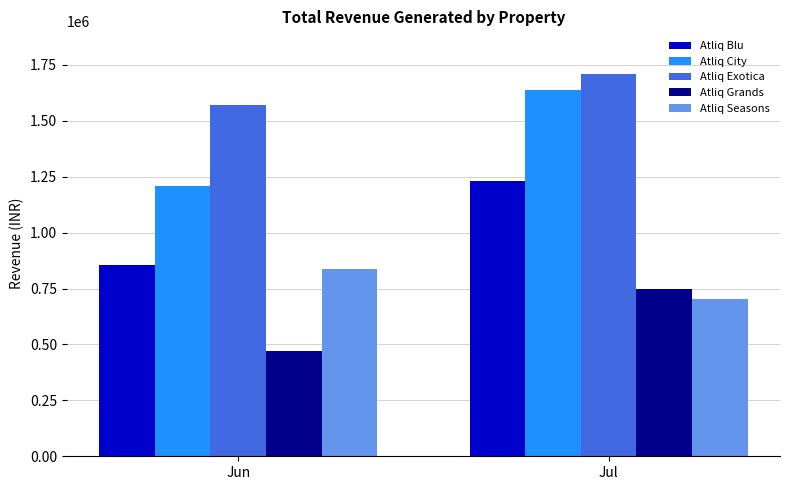

What is the difference between the maximum and minimum values in the Atliq Exotica series?

141075